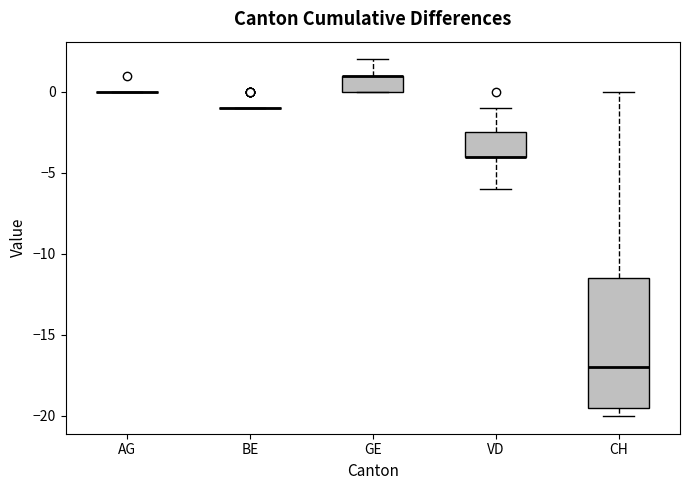

Which box is the tallest, from its lower edge to its upper edge?

CH